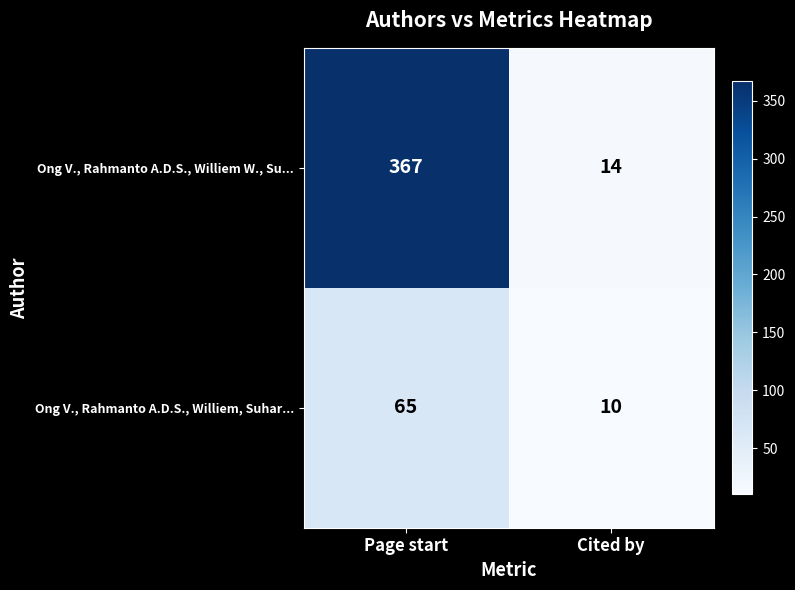

Reading right to left, list all the values displayed in this chart.

Ong V., Rahmanto A.D.S., Williem W., Su...: 14	367
Ong V., Rahmanto A.D.S., Williem, Suhar...: 10	65